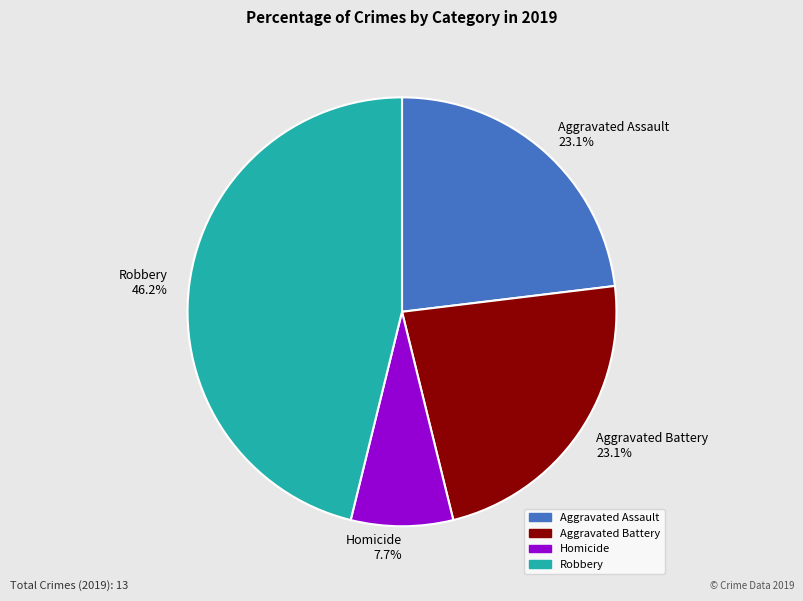

Do Robbery and Homicide together represent more than half of the pie?

Yes